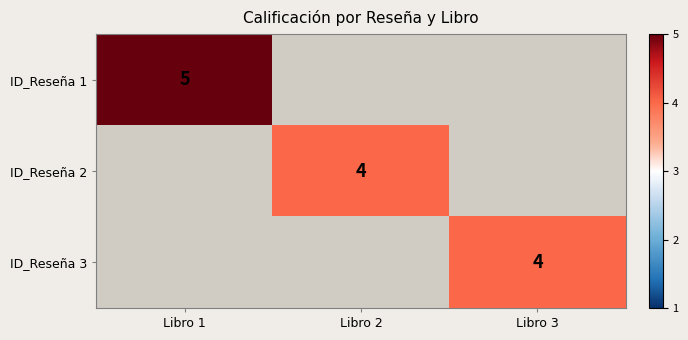

At how many categories does at least one series exceed 4?

1